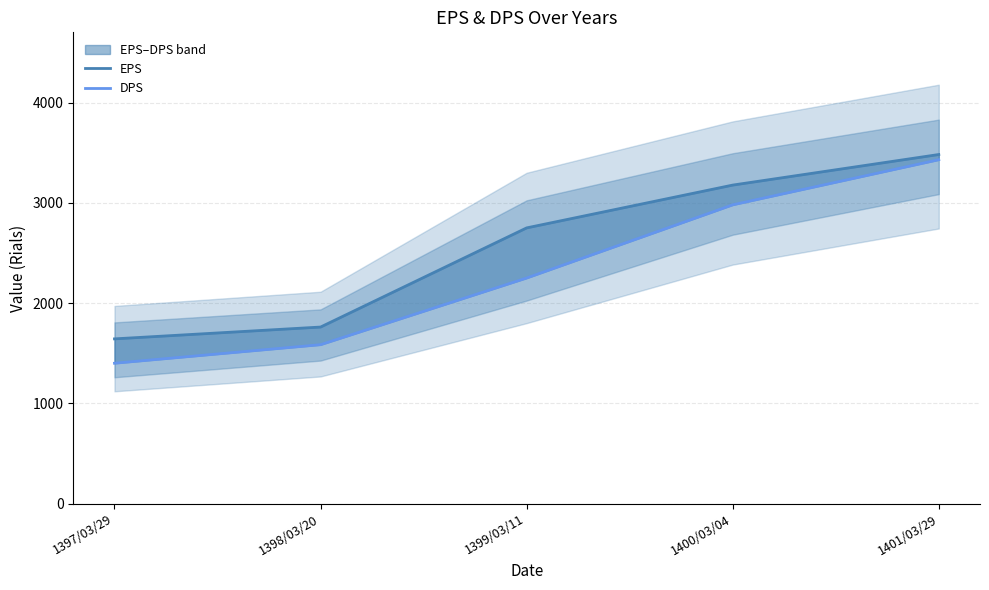

What is the smallest value displayed?

1400